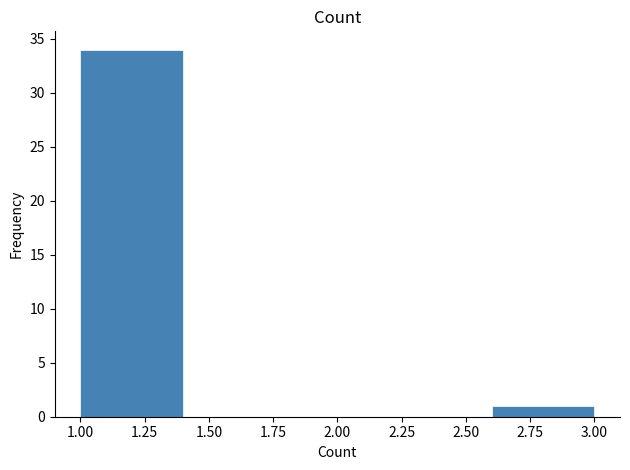

Reading left to right, list every bar in this chart as the range it spans on the x-axis followed by its height. The values are not printed on the chart, so give them approximately, as read against the axis.

1.0 to 1.4: 34
1.4 to 1.8: 0
1.8 to 2.2: 0
2.2 to 2.6: 0
2.6 to 3.0: 1